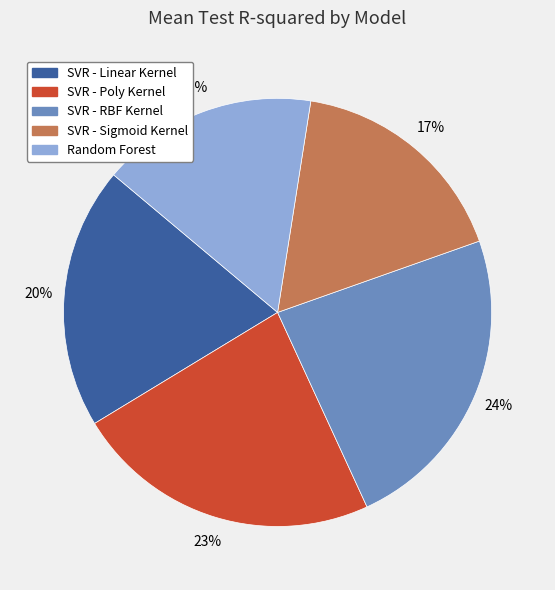

To the nearest percent, what portion does SVR - Poly Kernel represent?

23%